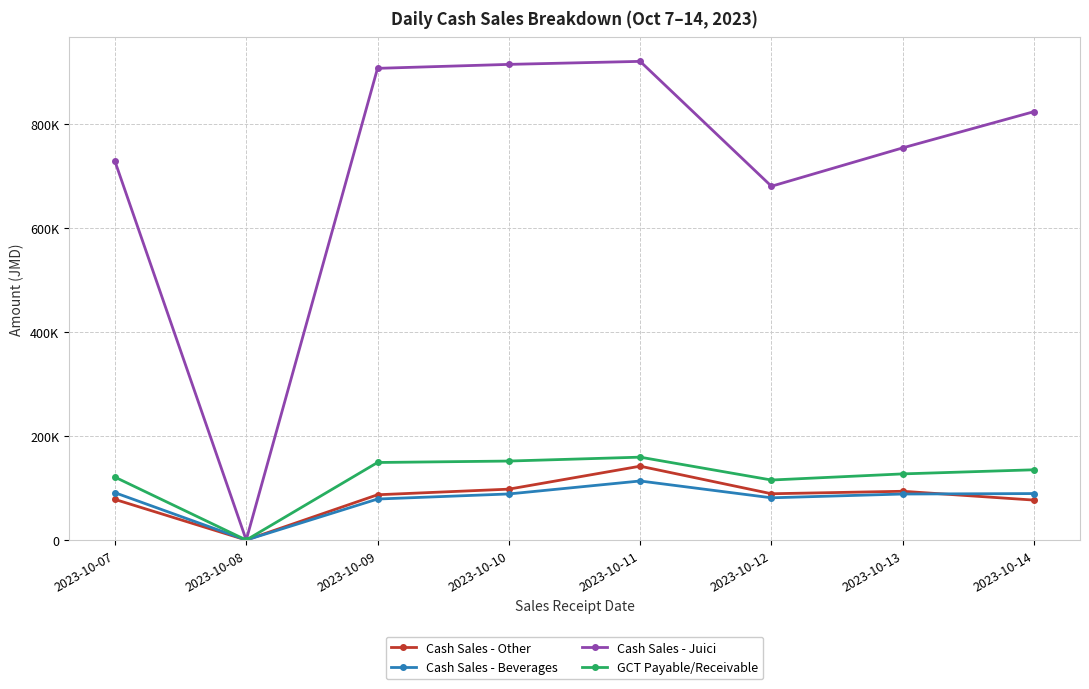

Is the value of GCT Payable/Receivable at 2023-10-09 greater than the value of Cash Sales - Other at 2023-10-09?

Yes